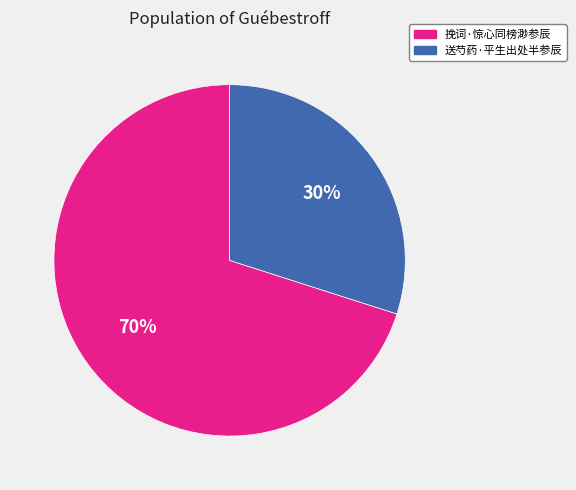

Do 挽词·惊心同榜渺参辰 and 送芍药·平生出处半参辰 together represent more than half of the pie?

Yes